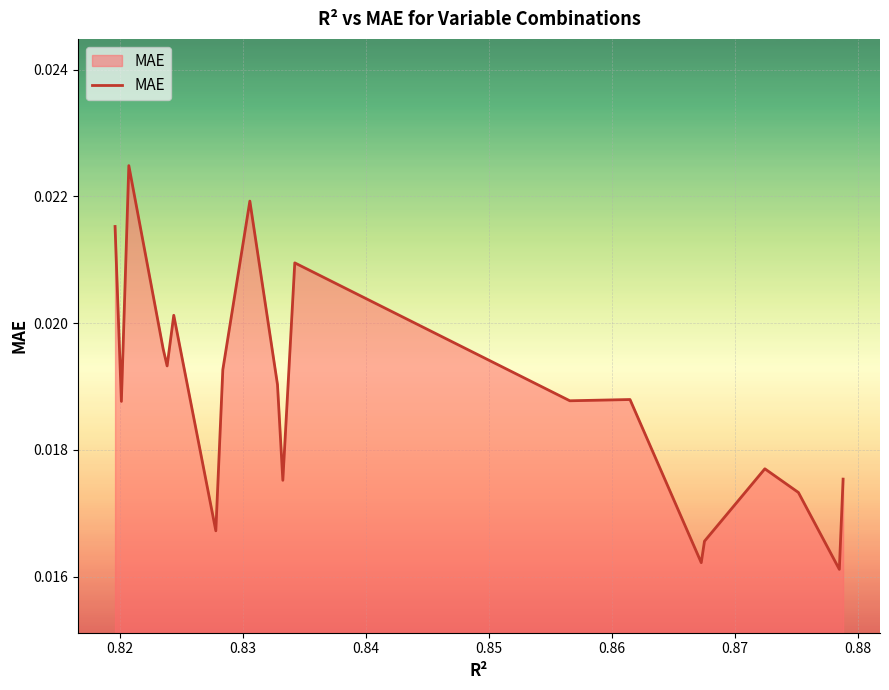

Does the chart have visible grid lines?

Yes